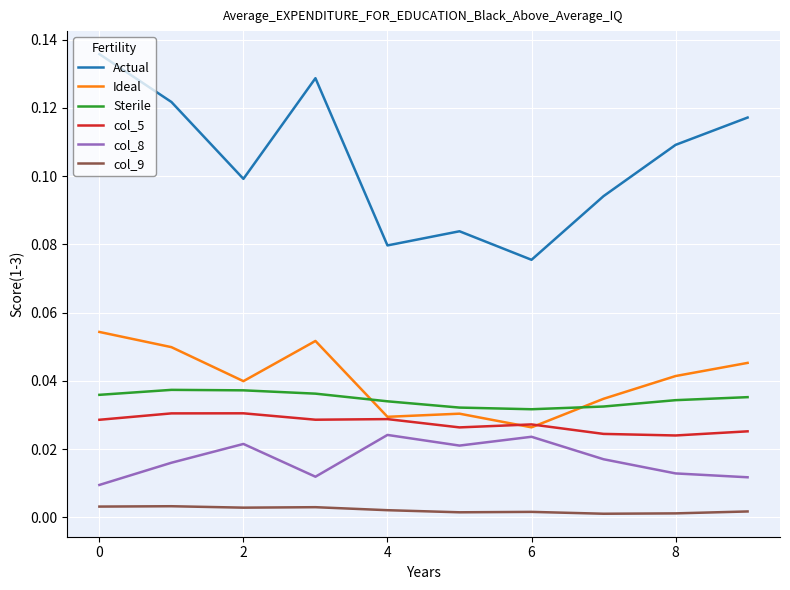

Rank the series by their maximum value, from lowest to highest.

col_9, col_8, col_5, Sterile, Ideal, Actual